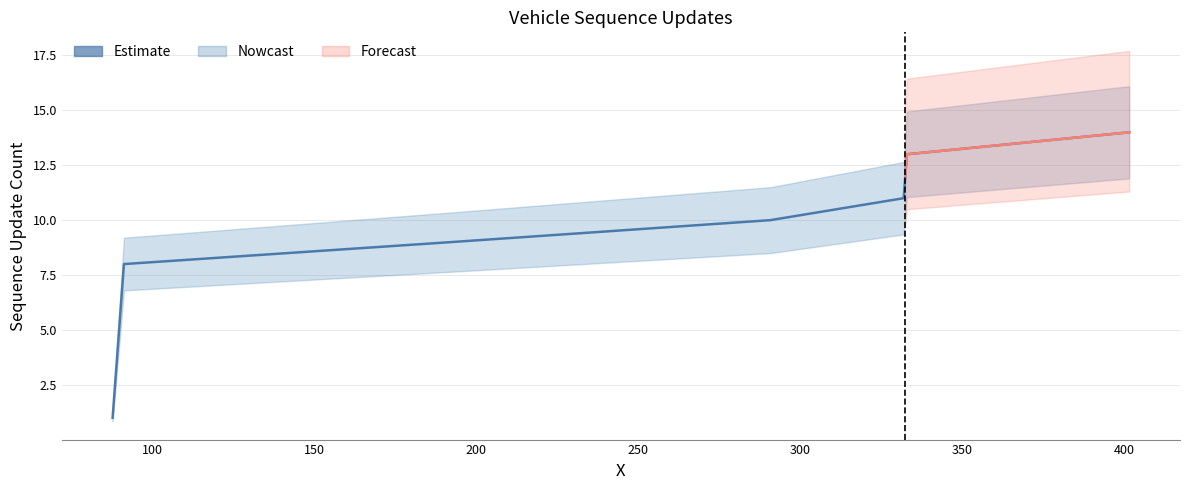

Does the chart display data point markers on the line(s)?

No